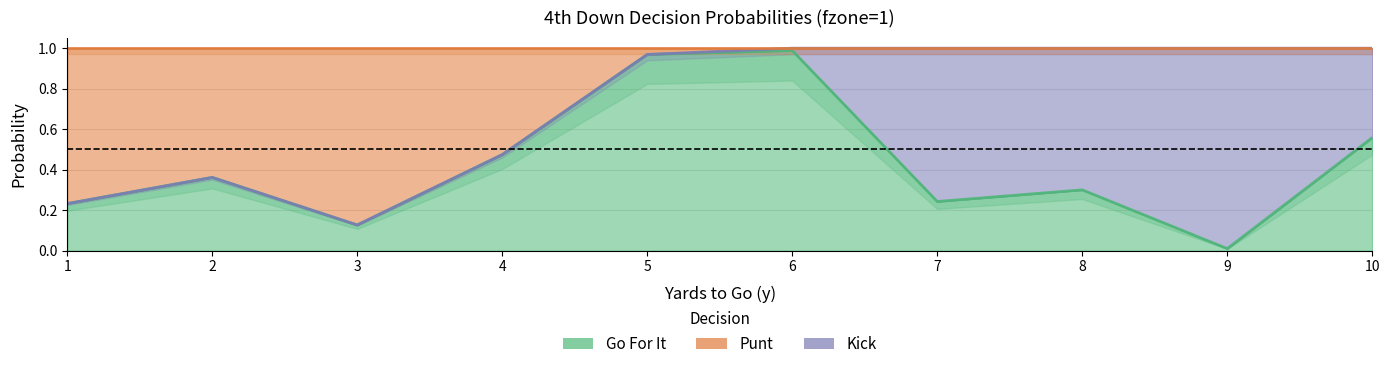

Does the chart have visible grid lines?

Yes